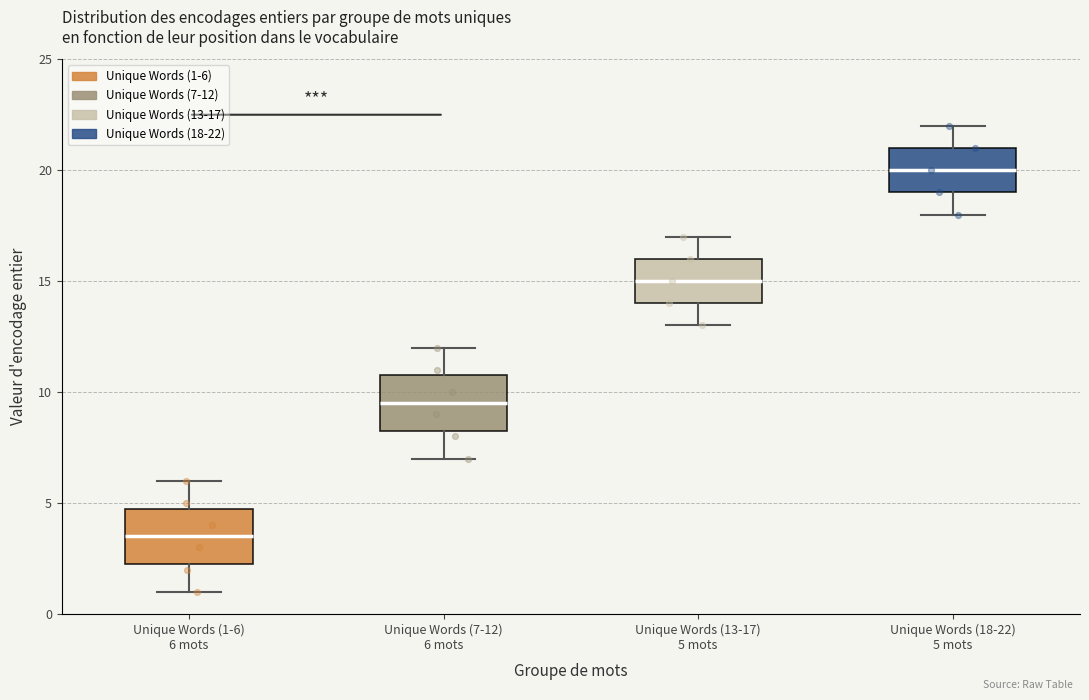

Reading left to right, transcribe this box plot: for each box, give where its median line is, the range the box spans, and where its two whiskers end, as read against the y-axis. The values are not printed on the chart, so give them approximately, as read against the axis.

Unique Words (1-6) 6 mots: median 3.5, box 2.5 to 5.0, whiskers 1.0 to 6.0
Unique Words (7-12) 6 mots: median 9.5, box 8.5 to 11.0, whiskers 7.0 to 12.0
Unique Words (13-17) 5 mots: median 15.0, box 14.0 to 16.0, whiskers 13.0 to 17.0
Unique Words (18-22) 5 mots: median 20.0, box 19.0 to 21.0, whiskers 18.0 to 22.0